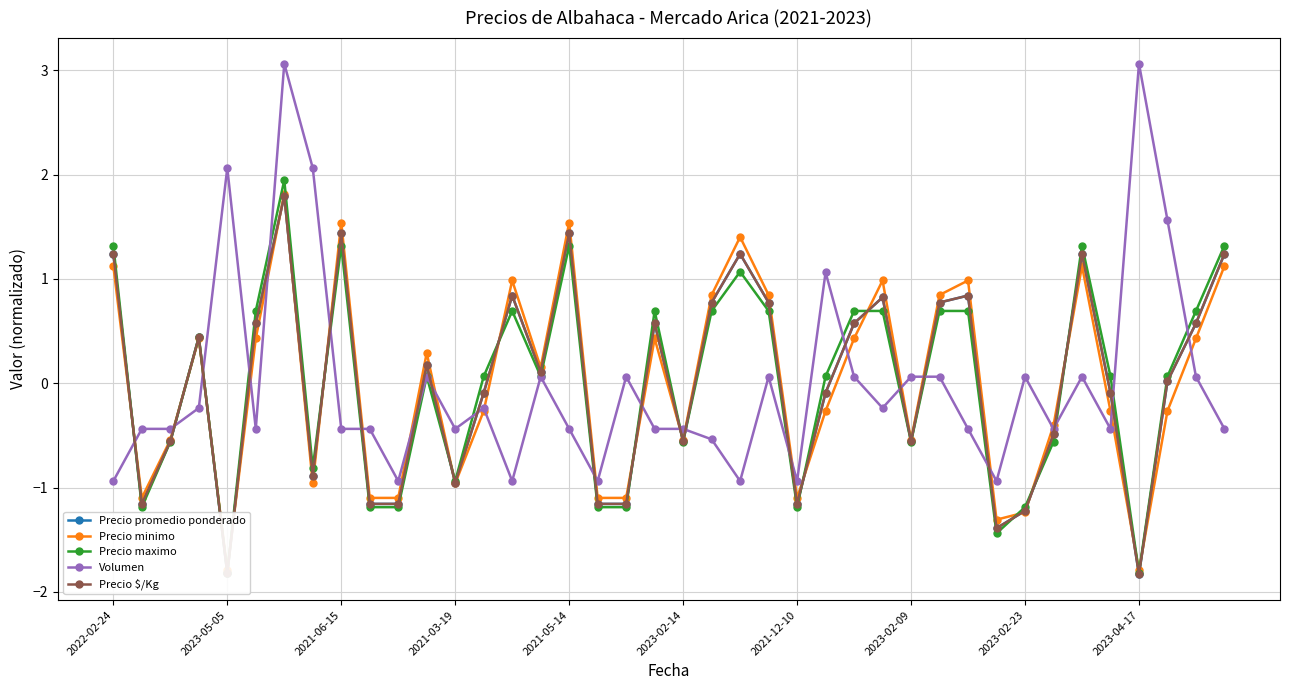

Reading left to right, list all the values displayed in this chart.

Precio promedio ponderado: 1.2	-1.2	-0.6	0.4	-1.8	0.6	1.8	-0.9	1.4	-1.2	-1.2	0.2	-1.0	-0.1	0.8	0.1	1.4	-1.2	-1.2	0.6	-0.6	0.8	1.2	0.8	-1.2	-0.1	0.6	0.8	-0.6	0.8	0.8	-1.4	-1.2	-0.5	1.2	-0.1	-1.8	0.0	0.6	1.2
Precio minimo: 1.1	-1.1	-0.5	0.4	-1.8	0.4	1.8	-1.0	1.5	-1.1	-1.1	0.3	-1.0	-0.3	1.0	0.2	1.5	-1.1	-1.1	0.4	-0.5	0.8	1.4	0.8	-1.1	-0.3	0.4	1.0	-0.5	0.8	1.0	-1.3	-1.2	-0.4	1.1	-0.3	-1.8	-0.3	0.4	1.1
Precio maximo: 1.3	-1.2	-0.6	0.4	-1.8	0.7	1.9	-0.8	1.3	-1.2	-1.2	0.1	-0.9	0.1	0.7	0.1	1.3	-1.2	-1.2	0.7	-0.6	0.7	1.1	0.7	-1.2	0.1	0.7	0.7	-0.6	0.7	0.7	-1.4	-1.2	-0.6	1.3	0.1	-1.8	0.1	0.7	1.3
Volumen: -0.9	-0.4	-0.4	-0.2	2.1	-0.4	3.1	2.1	-0.4	-0.4	-0.9	0.1	-0.4	-0.2	-0.9	0.1	-0.4	-0.9	0.1	-0.4	-0.4	-0.5	-0.9	0.1	-0.9	1.1	0.1	-0.2	0.1	0.1	-0.4	-0.9	0.1	-0.4	0.1	-0.4	3.1	1.6	0.1	-0.4
Precio $/Kg: 1.2	-1.2	-0.6	0.4	-1.8	0.6	1.8	-0.9	1.4	-1.2	-1.2	0.2	-1.0	-0.1	0.8	0.1	1.4	-1.2	-1.2	0.6	-0.6	0.8	1.2	0.8	-1.2	-0.1	0.6	0.8	-0.6	0.8	0.8	-1.4	-1.2	-0.5	1.2	-0.1	-1.8	0.0	0.6	1.2